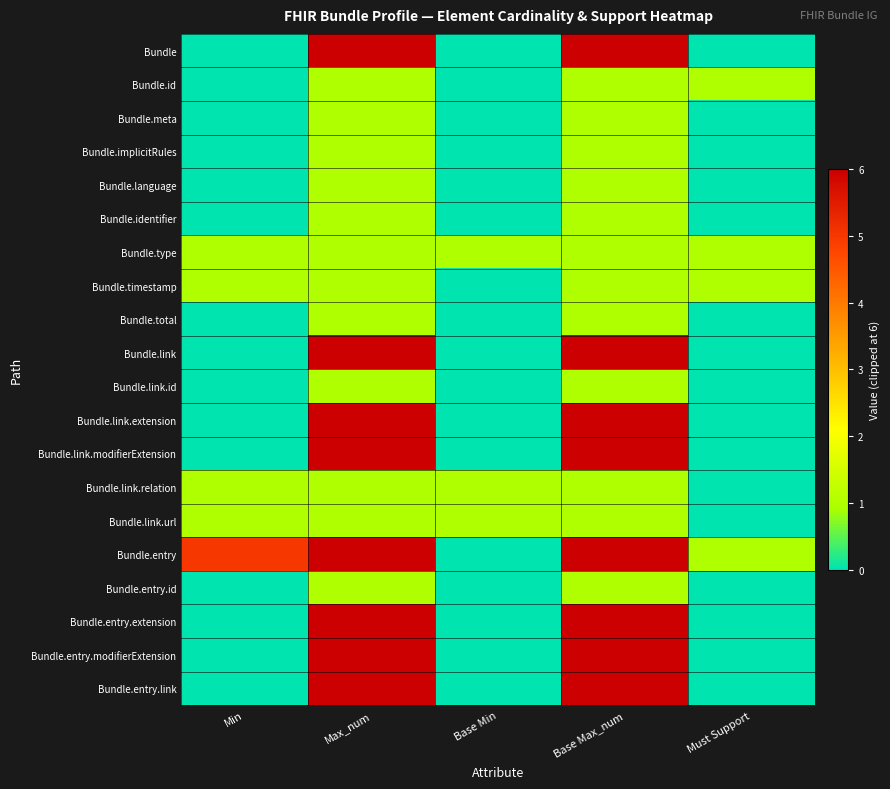

Reading right to left, extract all data points from this chart.

Bundle: Must Support=0	Base Max_num=6	Base Min=0	Max_num=6	Min=0
Bundle.id: Must Support=1	Base Max_num=1	Base Min=0	Max_num=1	Min=0
Bundle.meta: Must Support=0	Base Max_num=1	Base Min=0	Max_num=1	Min=0
Bundle.implicitRules: Must Support=0	Base Max_num=1	Base Min=0	Max_num=1	Min=0
Bundle.language: Must Support=0	Base Max_num=1	Base Min=0	Max_num=1	Min=0
Bundle.identifier: Must Support=0	Base Max_num=1	Base Min=0	Max_num=1	Min=0
Bundle.type: Must Support=1	Base Max_num=1	Base Min=1	Max_num=1	Min=1
Bundle.timestamp: Must Support=1	Base Max_num=1	Base Min=0	Max_num=1	Min=1
Bundle.total: Must Support=0	Base Max_num=1	Base Min=0	Max_num=1	Min=0
Bundle.link: Must Support=0	Base Max_num=6	Base Min=0	Max_num=6	Min=0
Bundle.link.id: Must Support=0	Base Max_num=1	Base Min=0	Max_num=1	Min=0
Bundle.link.extension: Must Support=0	Base Max_num=6	Base Min=0	Max_num=6	Min=0
Bundle.link.modifierExtension: Must Support=0	Base Max_num=6	Base Min=0	Max_num=6	Min=0
Bundle.link.relation: Must Support=0	Base Max_num=1	Base Min=1	Max_num=1	Min=1
Bundle.link.url: Must Support=0	Base Max_num=1	Base Min=1	Max_num=1	Min=1
Bundle.entry: Must Support=1	Base Max_num=6	Base Min=0	Max_num=6	Min=5
Bundle.entry.id: Must Support=0	Base Max_num=1	Base Min=0	Max_num=1	Min=0
Bundle.entry.extension: Must Support=0	Base Max_num=6	Base Min=0	Max_num=6	Min=0
Bundle.entry.modifierExtension: Must Support=0	Base Max_num=6	Base Min=0	Max_num=6	Min=0
Bundle.entry.link: Must Support=0	Base Max_num=6	Base Min=0	Max_num=6	Min=0